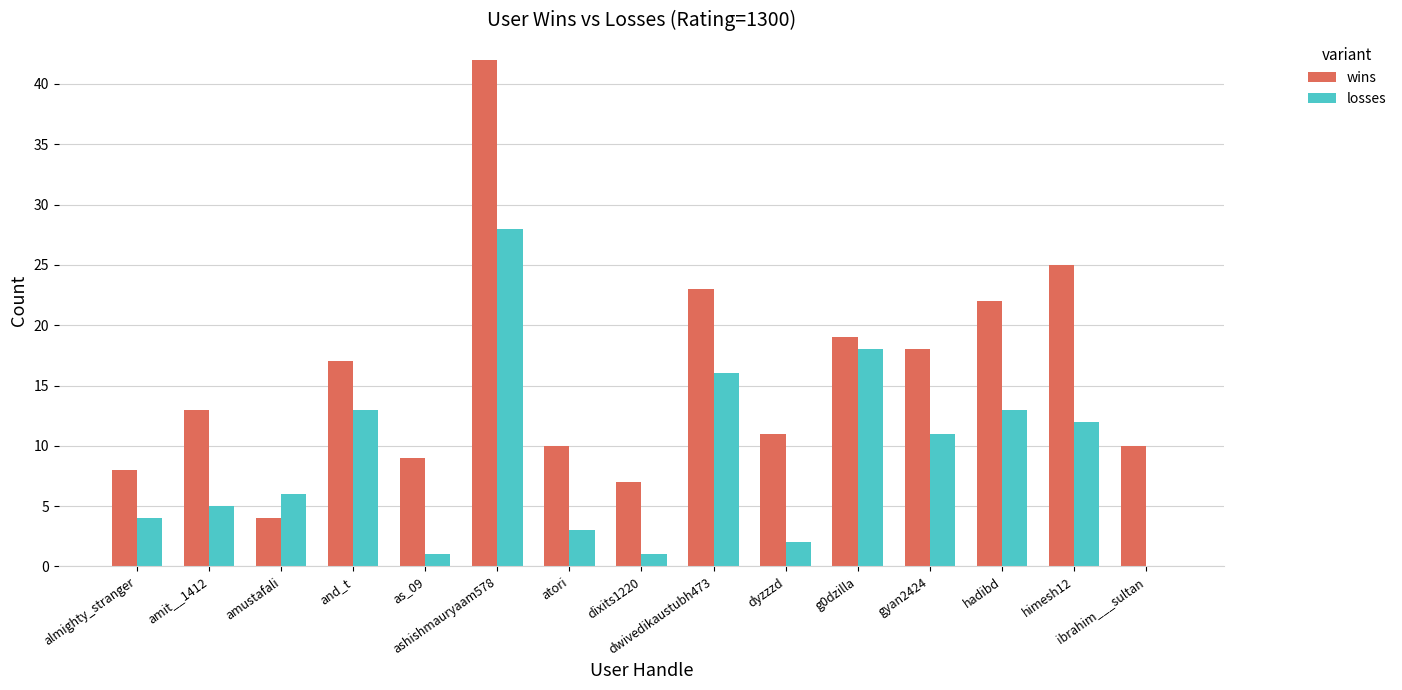

Which label corresponds to the largest value in the chart?

ashishmauryaam578